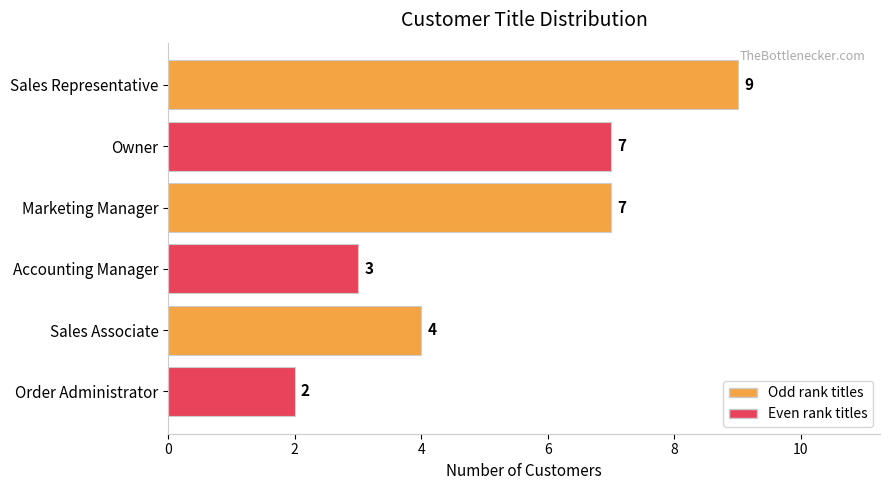

Reading top to bottom, transcribe all the data shown in this chart.

Sales Representative=9	Owner=7	Marketing Manager=7	Accounting Manager=3	Sales Associate=4	Order Administrator=2